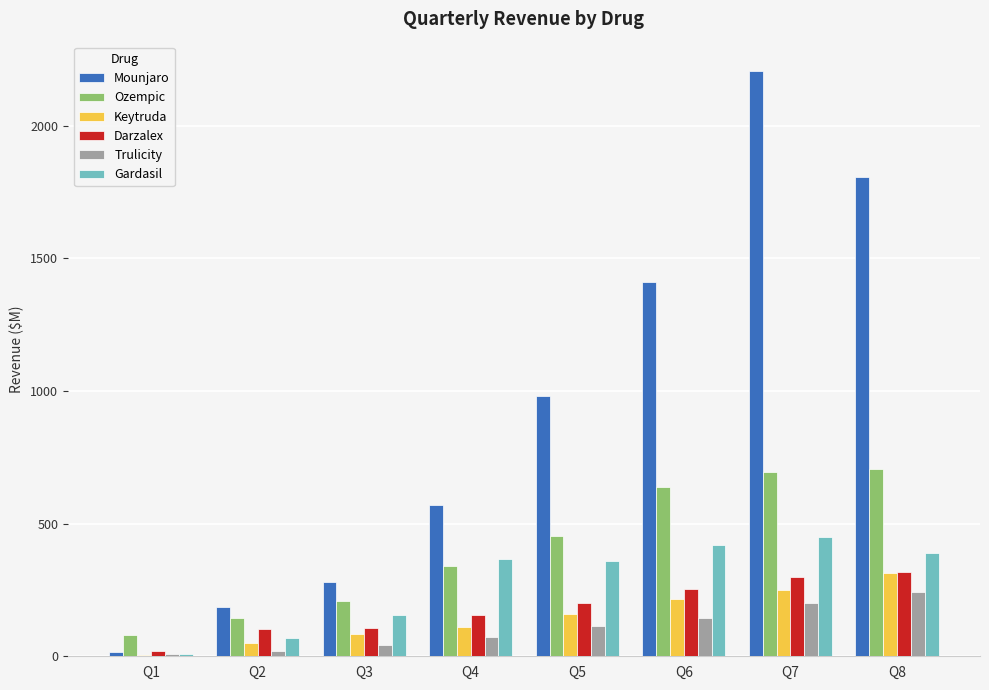

Between Q5 and Q7, which series saw the biggest shift?

Mounjaro